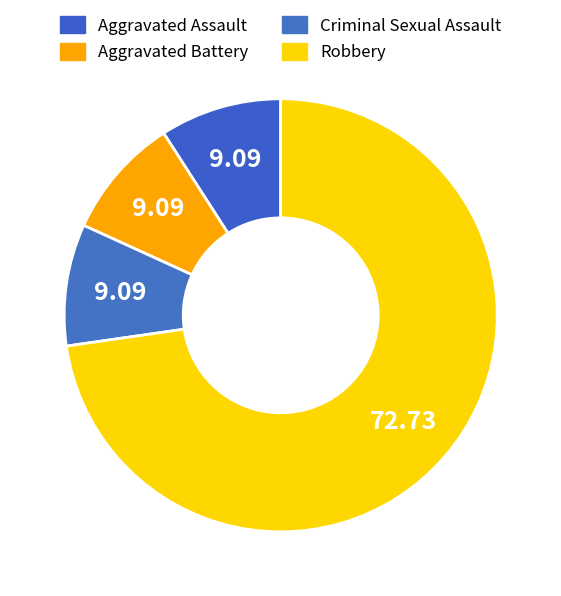

What is the largest slice in the pie chart?

Robbery